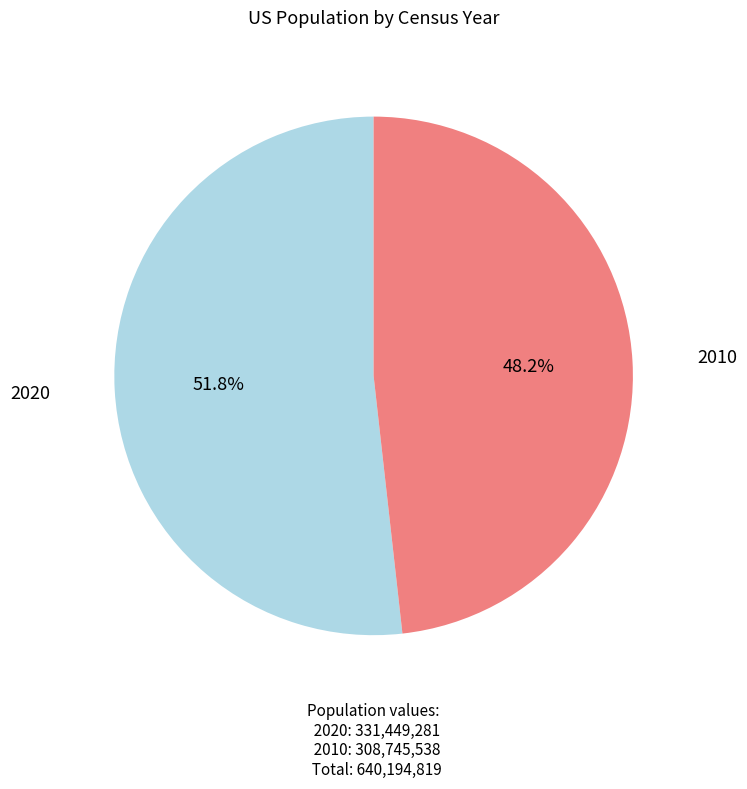

Does any single category account for the majority?

Yes